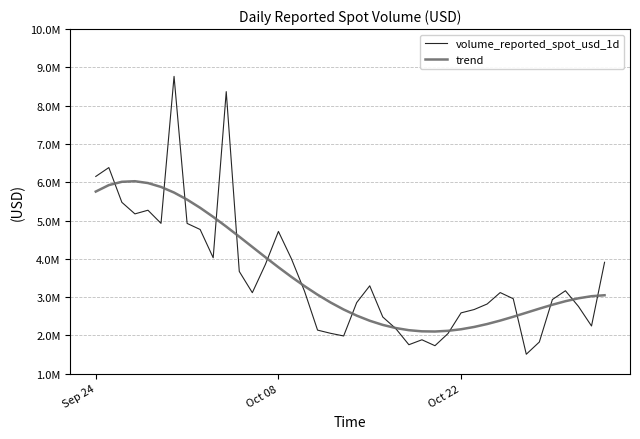

What are all the series names shown in the legend?

volume_reported_spot_usd_1d, trend